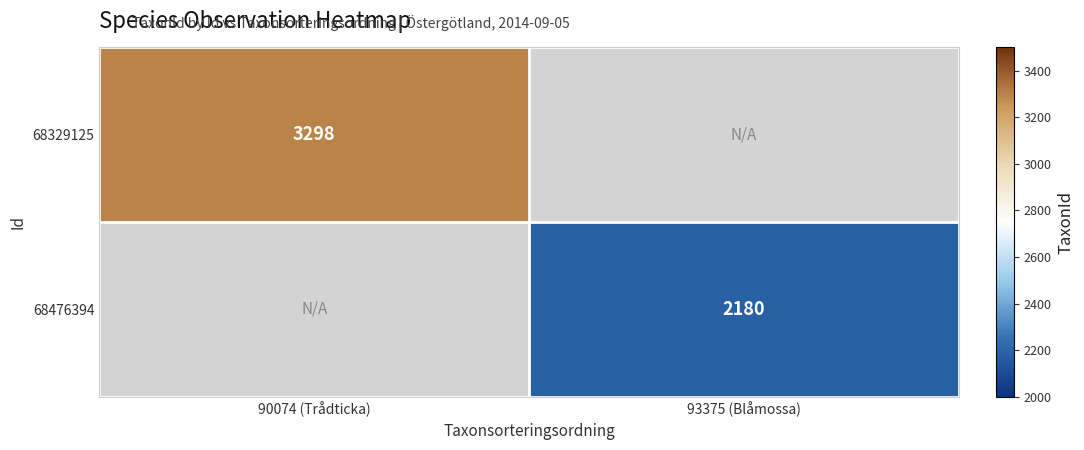

The 68329125 series shows 3298 at 90074 (Trådticka). True or false?

True